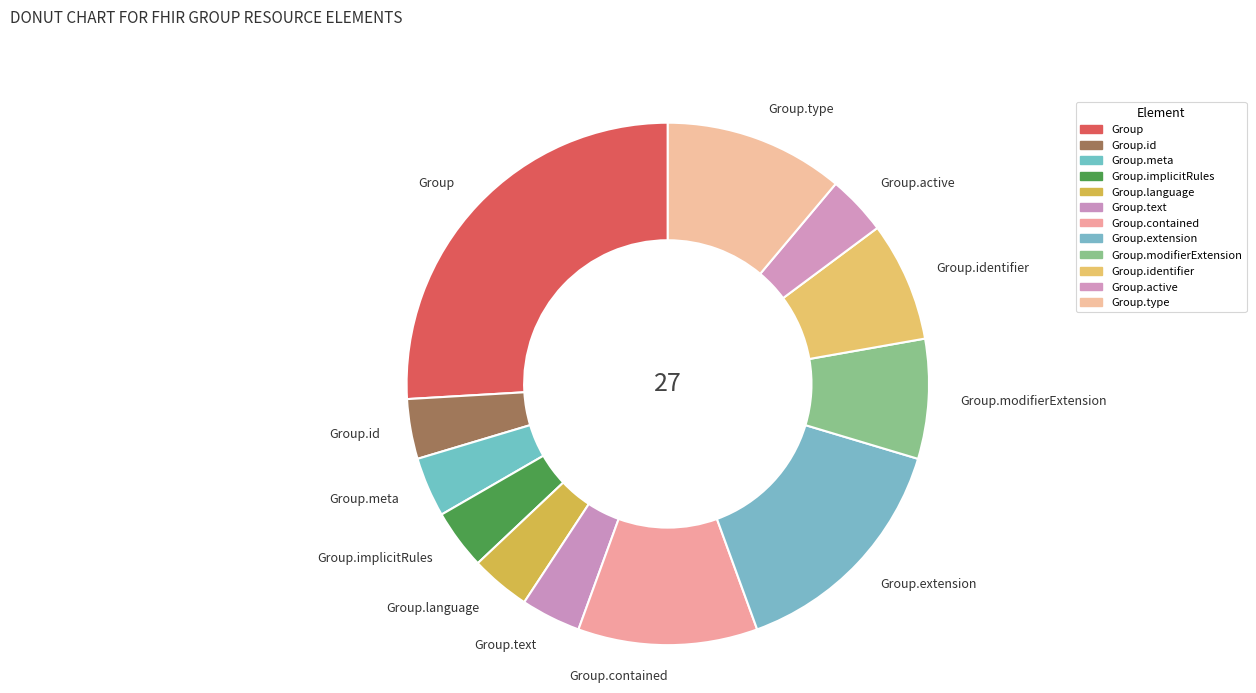

Is it true that Group.identifier is 1% of the pie?

False